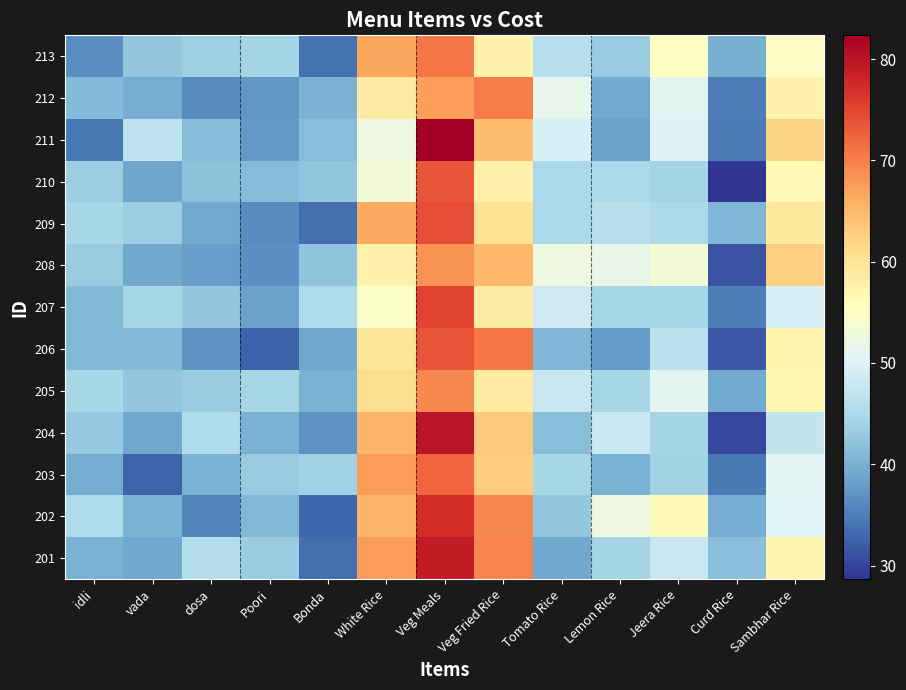

At Lemon Rice, list the series in order from largest to smallest.

202, 208, 204, 209, 210, 205, 207, 201, 213, 203, 212, 211, 206